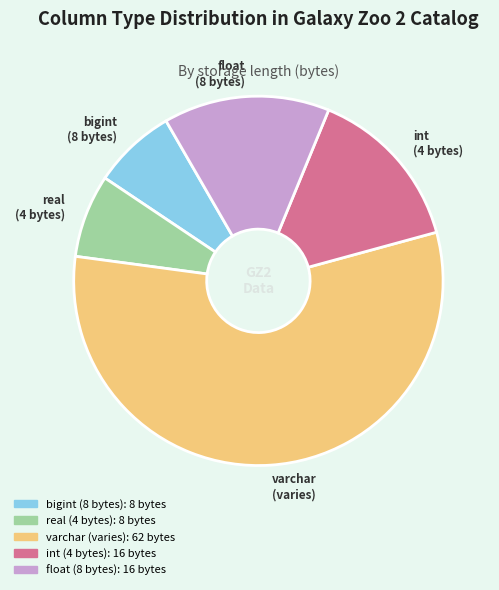

What is the largest slice in the pie chart?

varchar (varies)